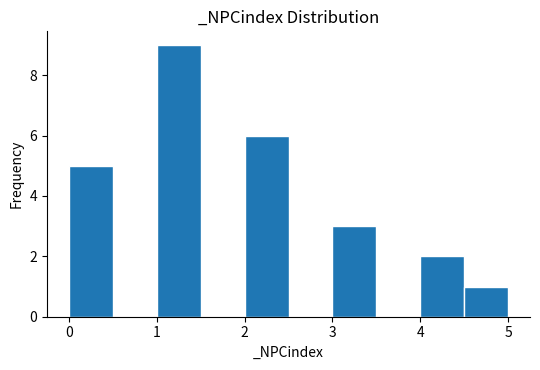

Reading left to right, transcribe this chart: for each bar, give the range it covers on the x-axis and its height. The values are not printed on the chart, so give them approximately, as read against the axis.

0.0 to 0.5: 5
0.5 to 1.0: 0
1.0 to 1.5: 9
1.5 to 2.0: 0
2.0 to 2.5: 6
2.5 to 3.0: 0
3.0 to 3.5: 3
3.5 to 4.0: 0
4.0 to 4.5: 2
4.5 to 5.0: 1